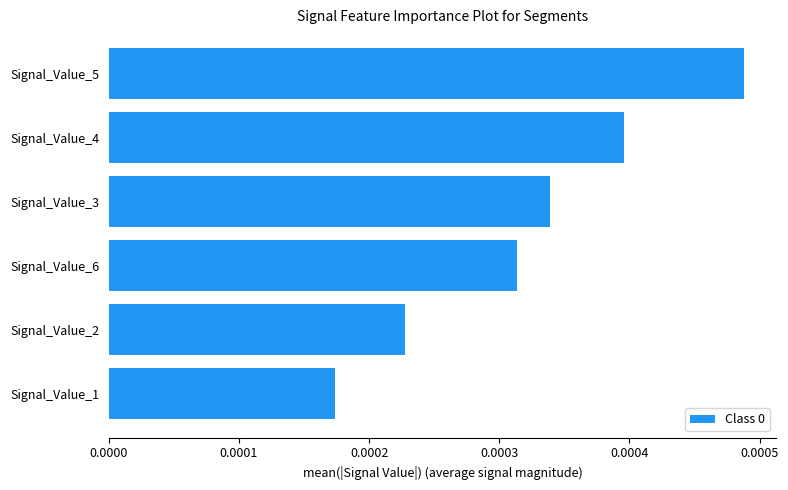

Which label corresponds to the largest value in the chart?

Signal_Value_5